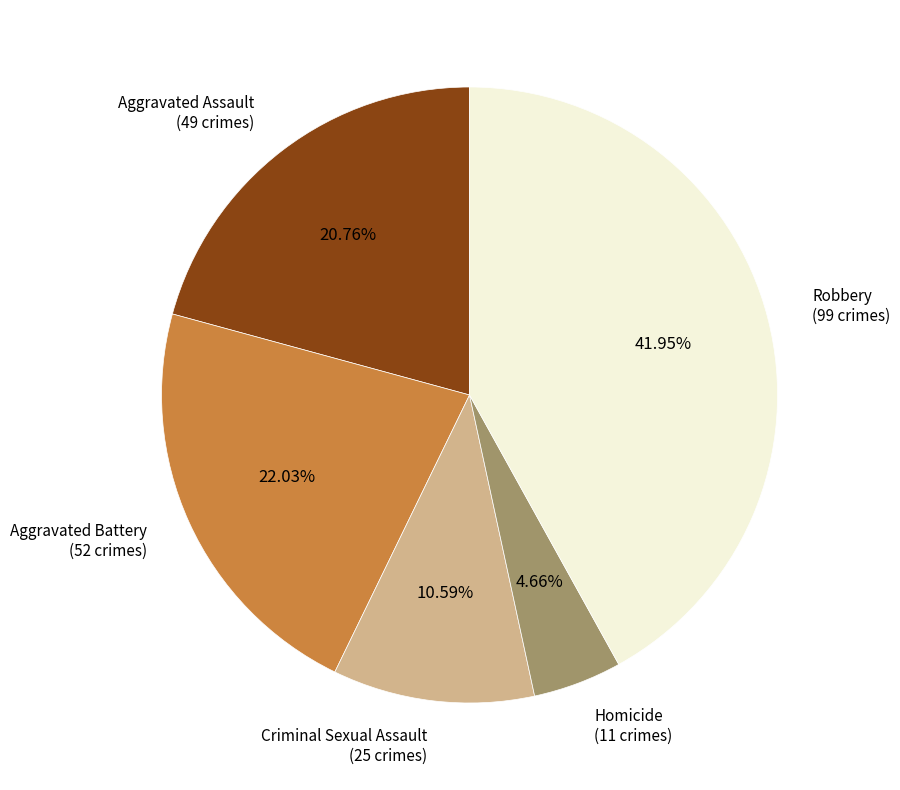

What percentage is the Aggravated Battery slice, to the nearest percent?

22%